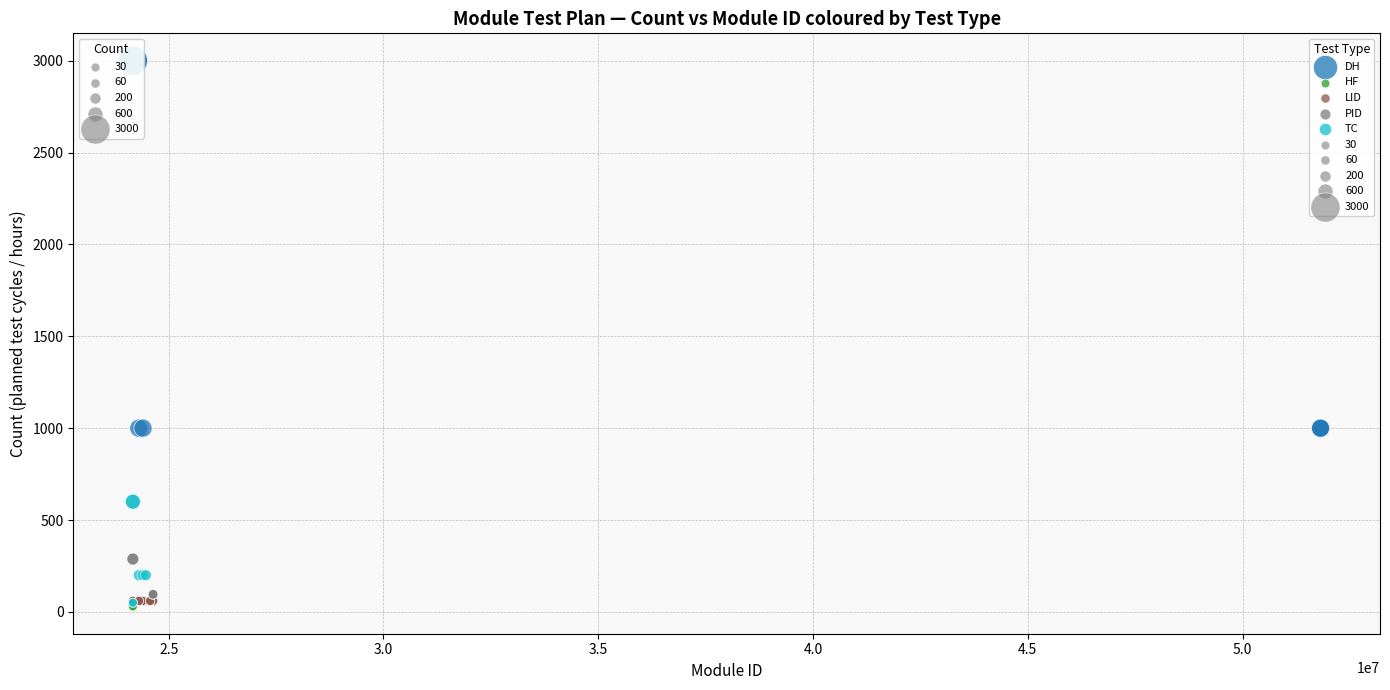

Which series contains the highest Y value?

DH